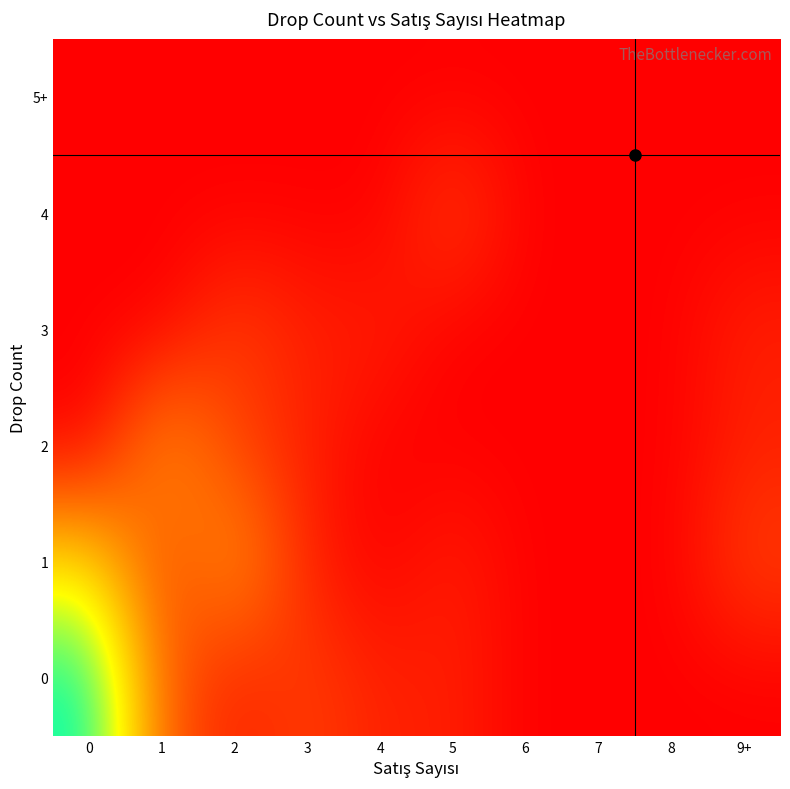

Reading left to right, transcribe all the data shown in this chart.

0: 0=12	1=3	2=1	3=2	4=1	5=1	6=0	7=0	8=0	9+=0
1: 0=7	1=2	2=5	3=1	4=0	5=1	6=0	7=0	8=0	9+=2
2: 0=0	1=5	2=2	3=1	4=0	5=0	6=0	7=0	8=0	9+=1
3: 0=0	1=0	2=2	3=1	4=1	5=0	6=0	7=0	8=0	9+=1
4: 0=0	1=0	2=0	3=0	4=0	5=2	6=0	7=0	8=0	9+=0
5+: 0=0	1=0	2=0	3=0	4=0	5=0	6=0	7=0	8=0	9+=0